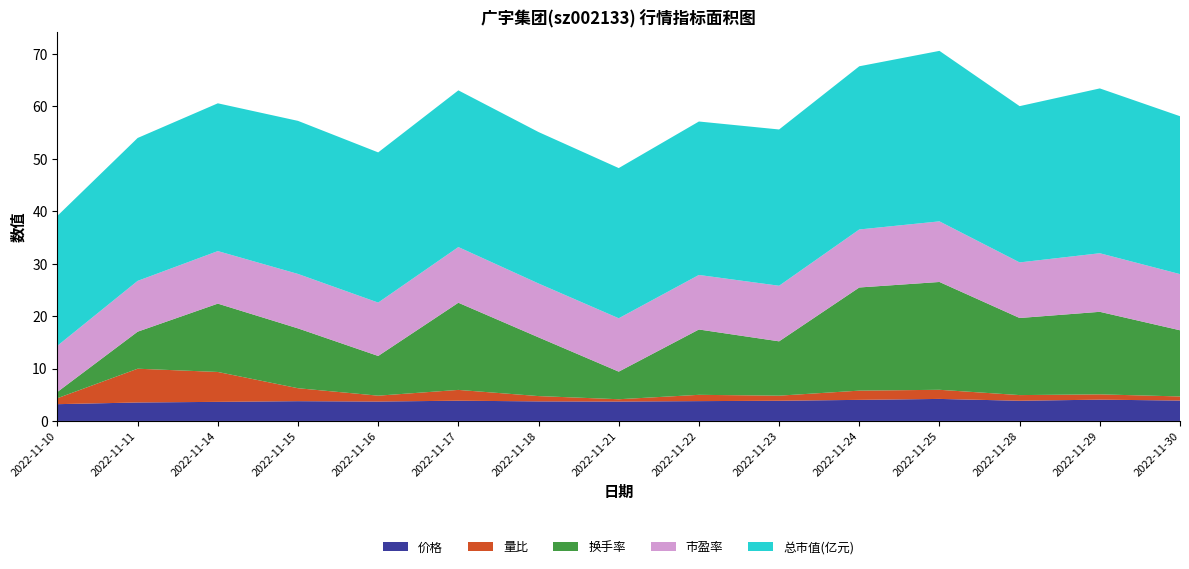

Reading right to left, what are all the values shown in this chart?

价格: 3.9	4.1	3.9	4.2	4.0	3.9	3.8	3.7	3.7	3.9	3.7	3.8	3.6	3.5	3.2
量比: 0.8	1.0	1.1	1.7	1.8	1.0	1.2	0.4	1.0	2.1	1.1	2.5	5.7	6.4	1.1
换手率: 12.6	15.7	14.7	20.6	19.7	10.4	12.5	5.3	11.2	16.6	7.6	11.4	13.0	7.1	1.2
市盈率: 10.7	11.2	10.6	11.6	11.1	10.6	10.4	10.2	10.3	10.6	10.2	10.4	10.0	9.7	8.8
总市值(亿元): 30.1	31.4	29.8	32.5	31.1	29.8	29.3	28.6	28.9	29.9	28.6	29.2	28.2	27.2	24.8